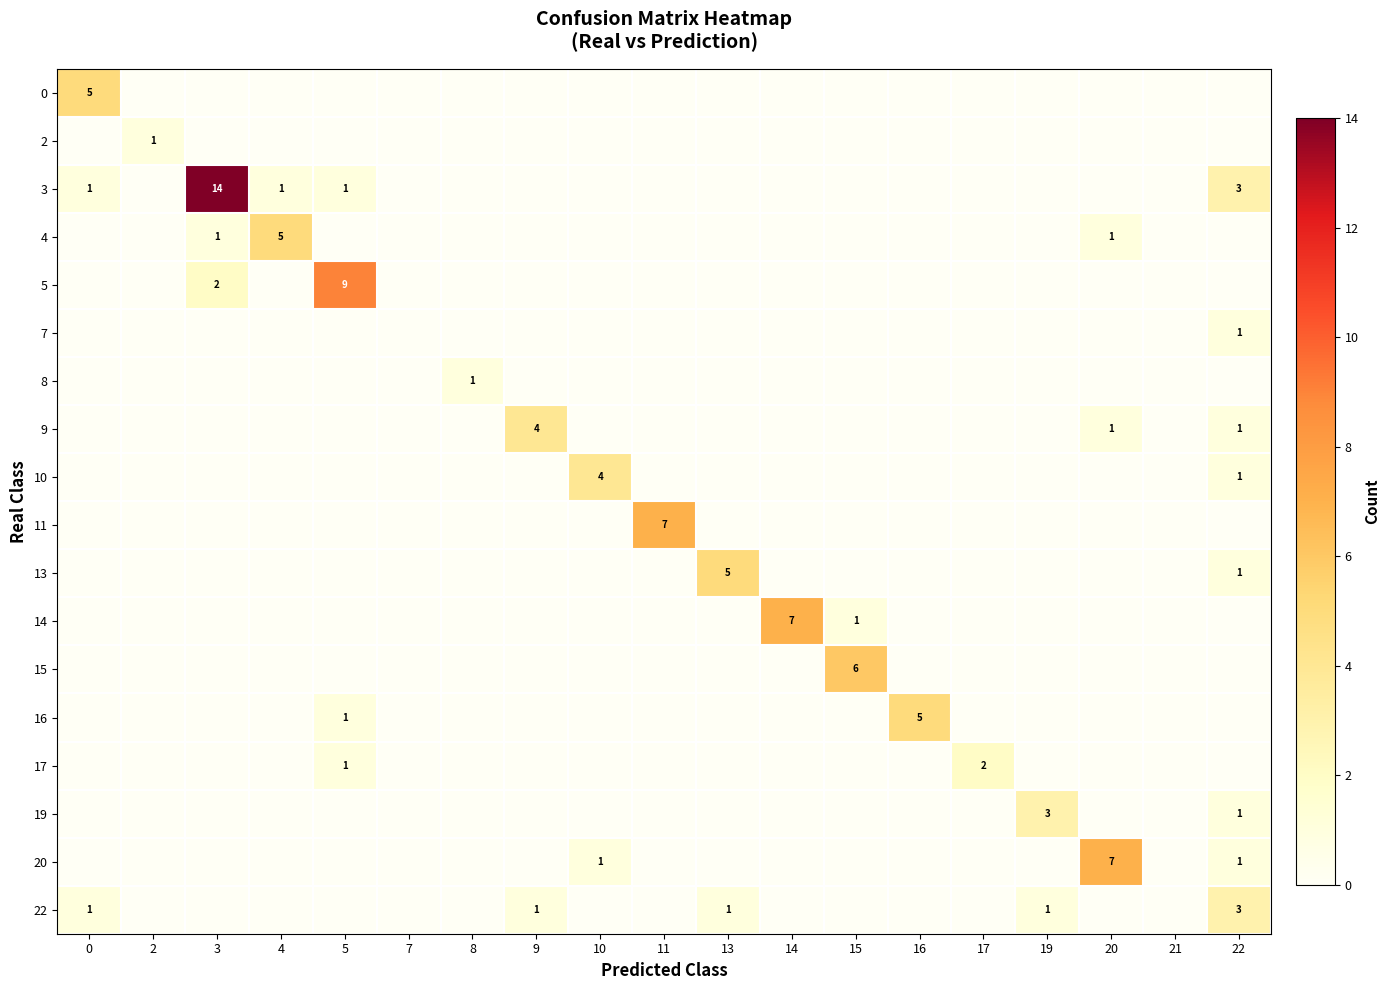

True or false: 16 has a value of 2 at 5.

False